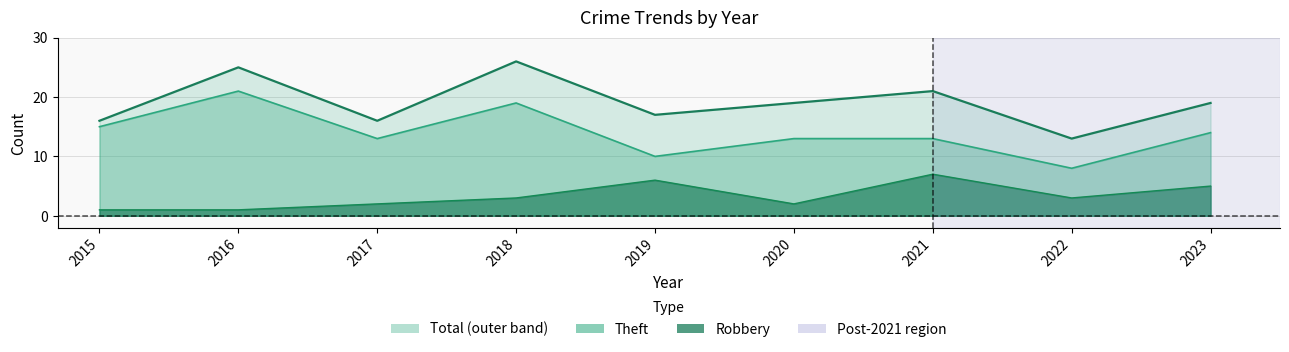

How many interior local peaks does the Theft series have?

2